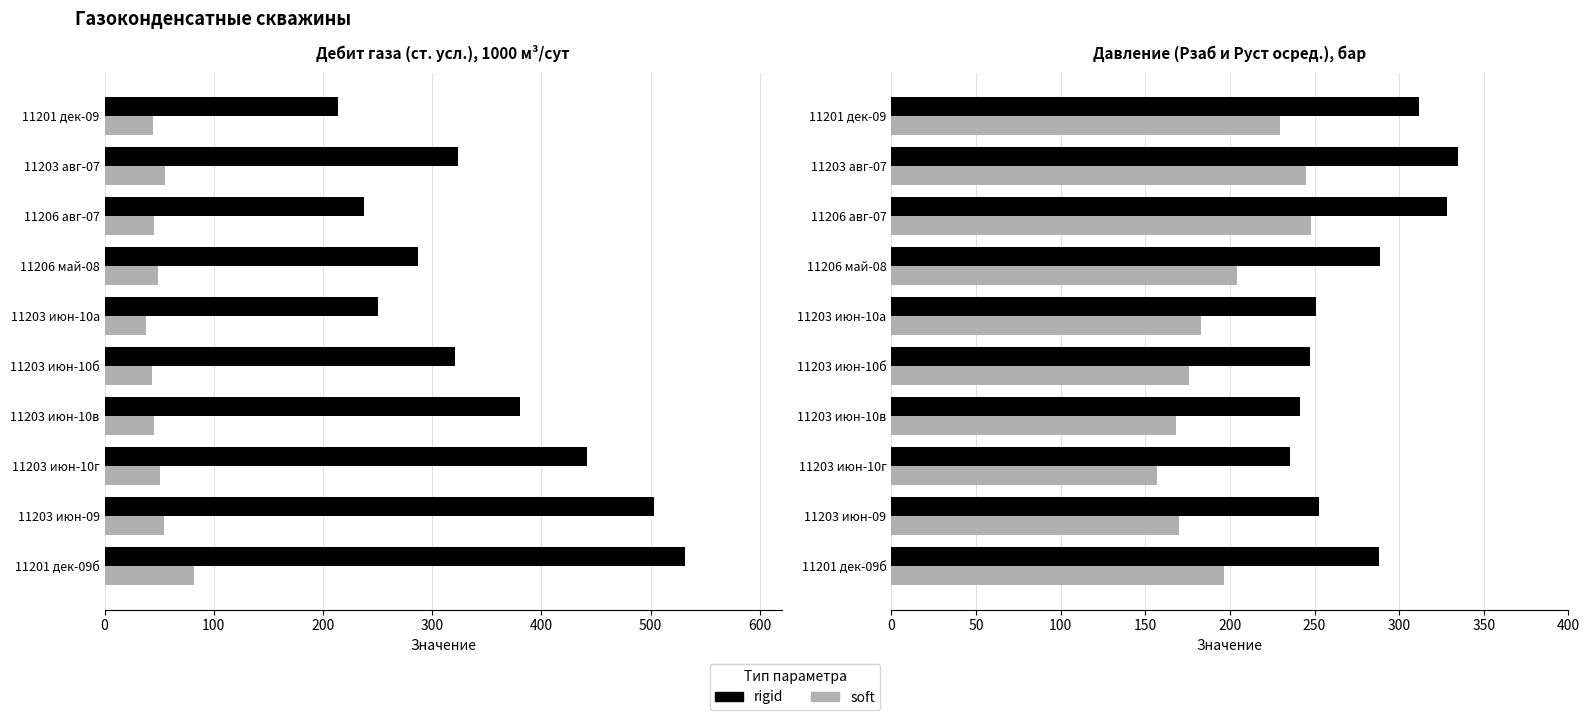

What is the sum of all rigid values?

2780.9